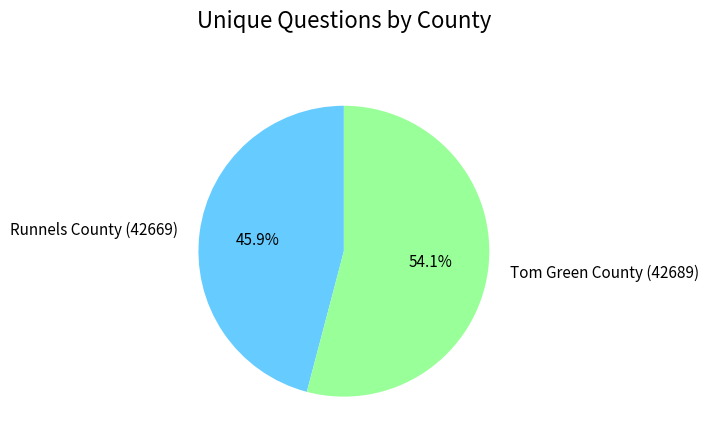

What is the smallest slice in the pie chart?

Runnels County (42669)